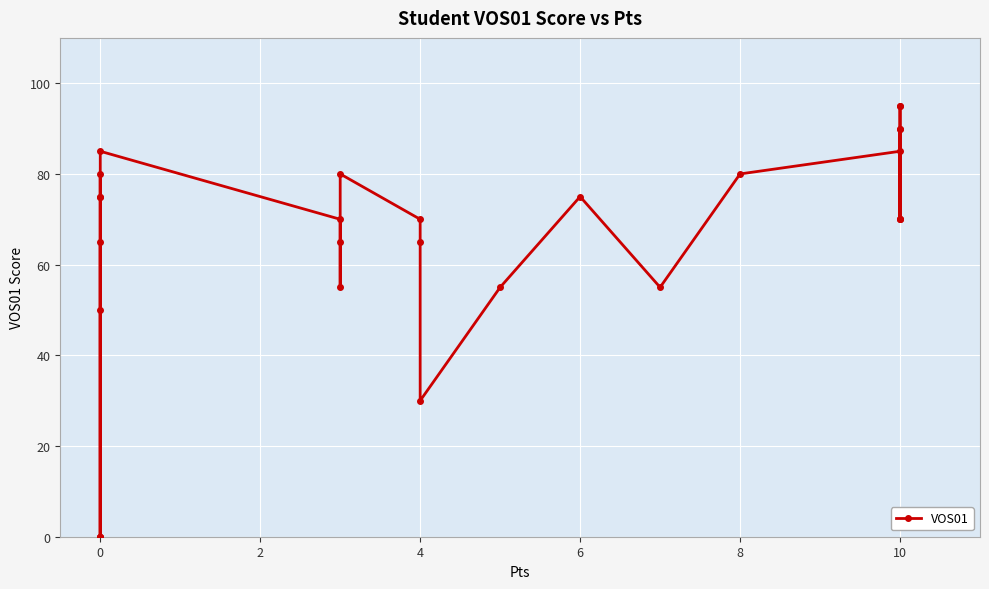

The value at 10 is 51. True or false?

False